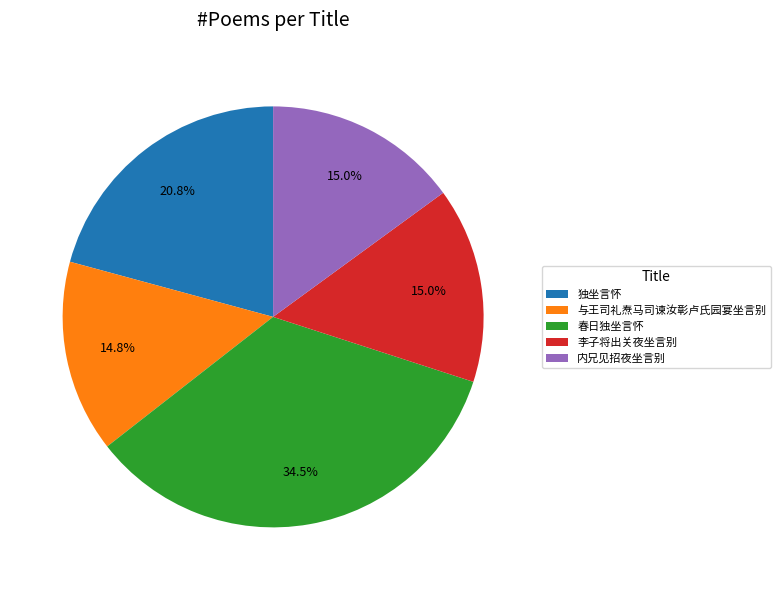

What is the ratio of the value at 与王司礼焘马司谏汝彰卢氏园宴坐言别 to the value at 内兄见招夜坐言别?

1.0